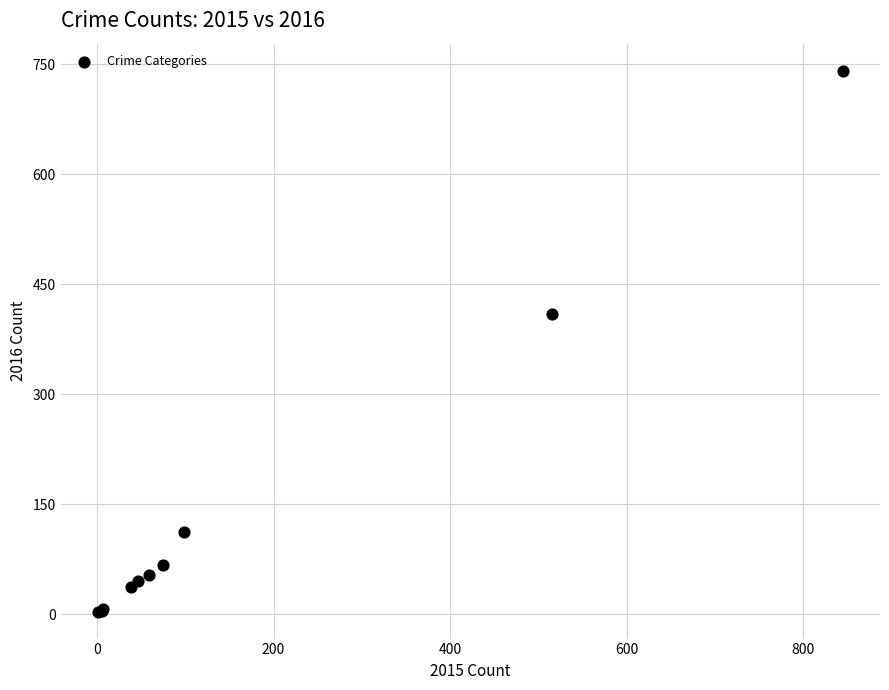

What Y value in the scatter plot is closest to 372?

409